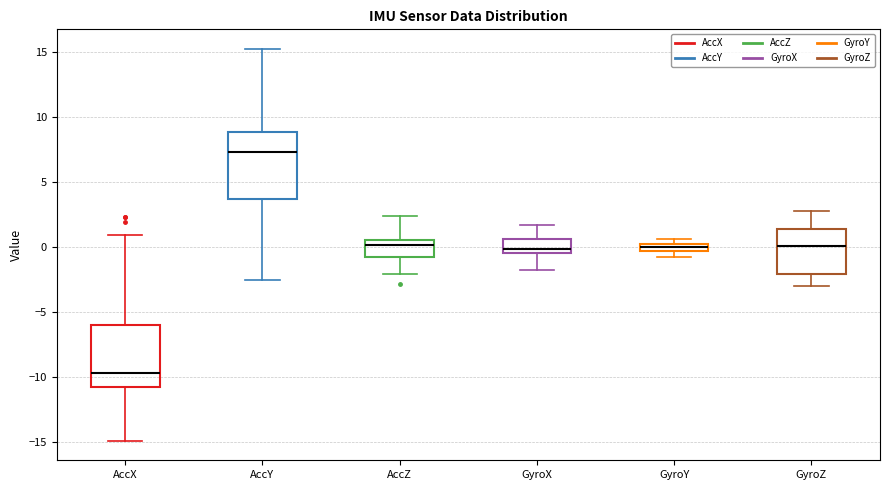

Which box's median line is the lowest?

AccX